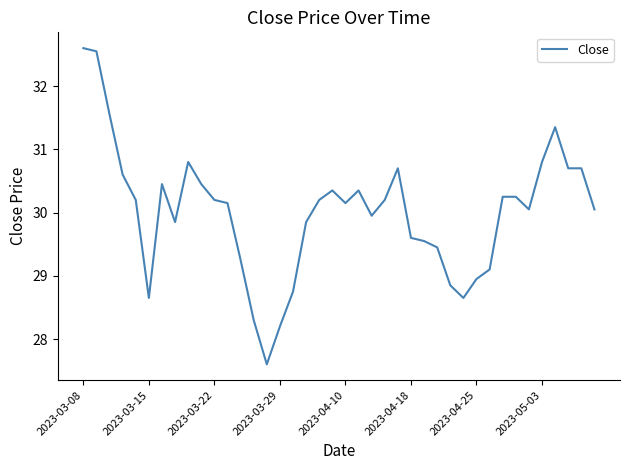

What is the minimum value shown in the chart?

27.6